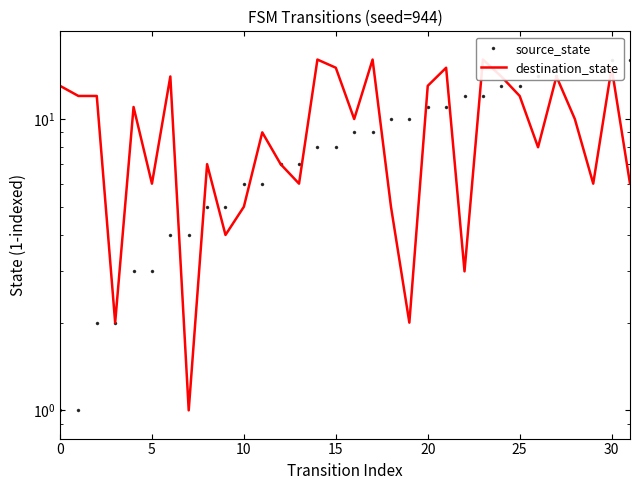

True or false: source_state has a value of 16 at 19.

False